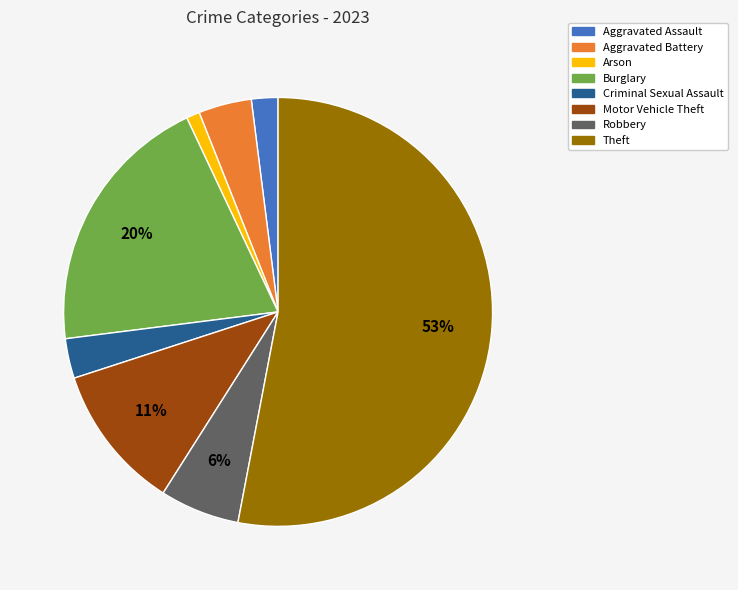

Approximately how many times larger is the value at Robbery compared to Burglary?

0.3